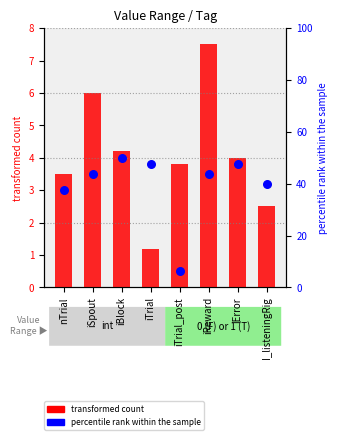

Which series contains the highest Y value?

percentile rank within the sample